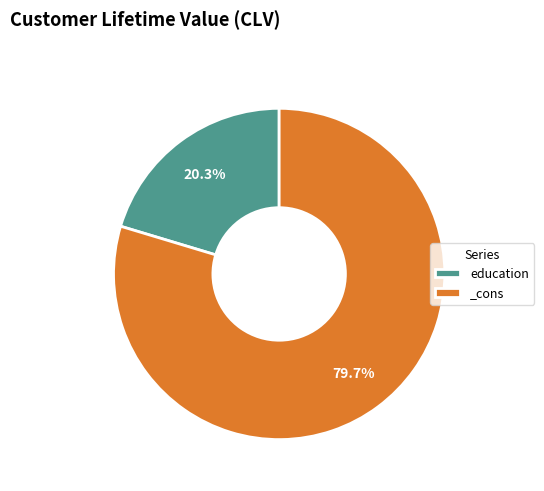

True or false: _cons accounts for 80% of the total.

True